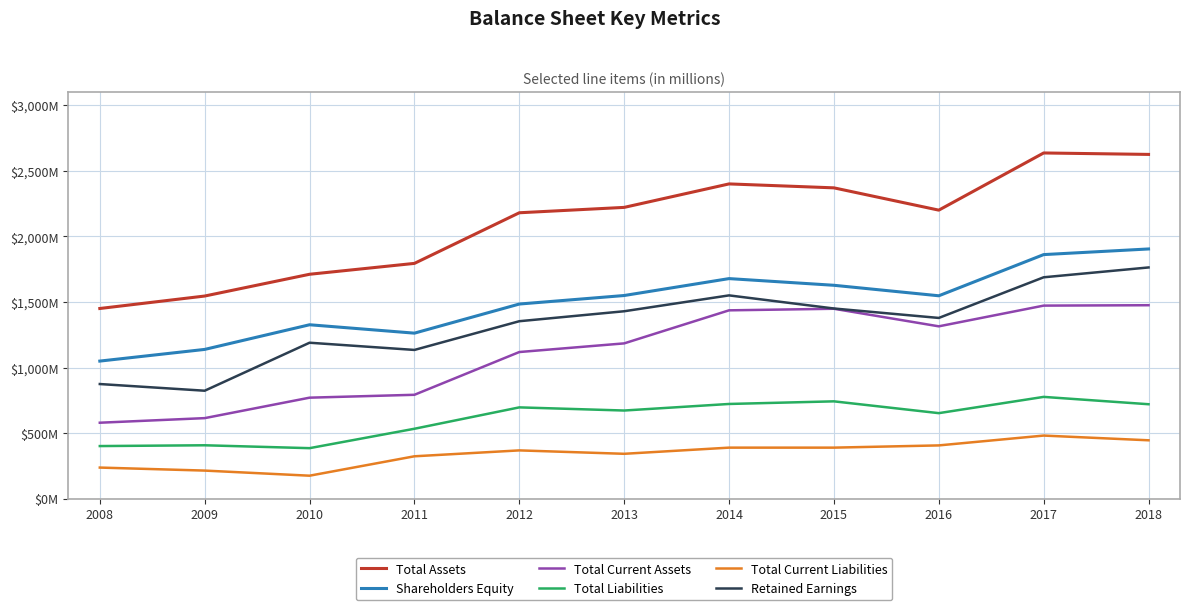

Reading left to right, list all the values displayed in this chart.

Total Assets: 2008=1450	2009=1545	2010=1711	2011=1794	2012=2180	2013=2221	2014=2400	2015=2370	2016=2200	2017=2636	2018=2625
Shareholders Equity: 2008=1049	2009=1138	2010=1326	2011=1262	2012=1484	2013=1549	2014=1678	2015=1627	2016=1547	2017=1861	2018=1904
Total Current Assets: 2008=579	2009=614	2010=770	2011=792	2012=1118	2013=1184	2014=1436	2015=1448	2016=1314	2017=1472	2018=1475
Total Liabilities: 2008=401	2009=407	2010=385	2011=533	2012=696	2013=672	2014=722	2015=742	2016=652	2017=776	2018=720
Total Current Liabilities: 2008=237	2009=214	2010=175	2011=323	2012=368	2013=342	2014=389	2015=389	2016=406	2017=481	2018=445
Retained Earnings: 2008=874	2009=823	2010=1189	2011=1134	2012=1353	2013=1429	2014=1550	2015=1450	2016=1378	2017=1688	2018=1763